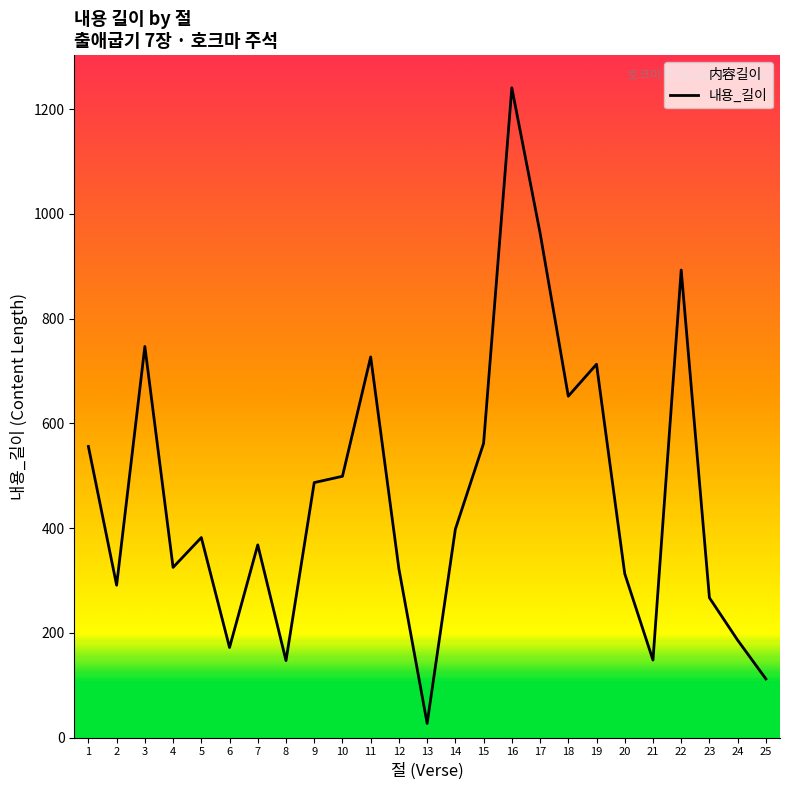

The value at 4 is 325. True or false?

True